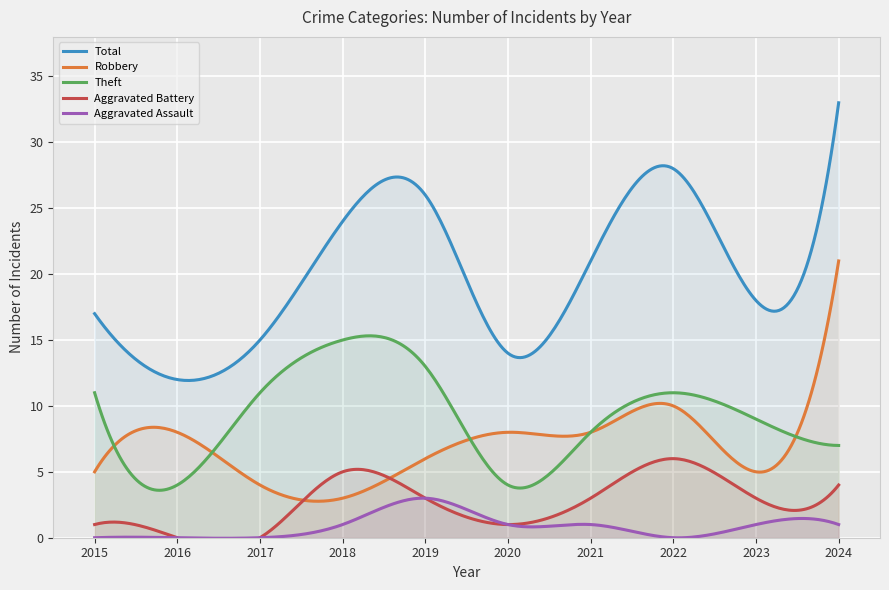

Reading left to right, extract all data points from this chart.

Robbery: 2015=5	2016=8	2017=4	2018=3	2019=6	2020=8	2021=8	2022=10	2023=5	2024=21
Theft: 2015=11	2016=4	2017=11	2018=15	2019=13	2020=4	2021=8	2022=11	2023=9	2024=7
Total: 2015=17	2016=12	2017=15	2018=24	2019=26	2020=14	2021=21	2022=28	2023=18	2024=33
Aggravated Battery: 2015=1	2016=0	2017=0	2018=5	2019=3	2020=1	2021=3	2022=6	2023=3	2024=4
Aggravated Assault: 2015=0	2016=0	2017=0	2018=1	2019=3	2020=1	2021=1	2022=0	2023=1	2024=1